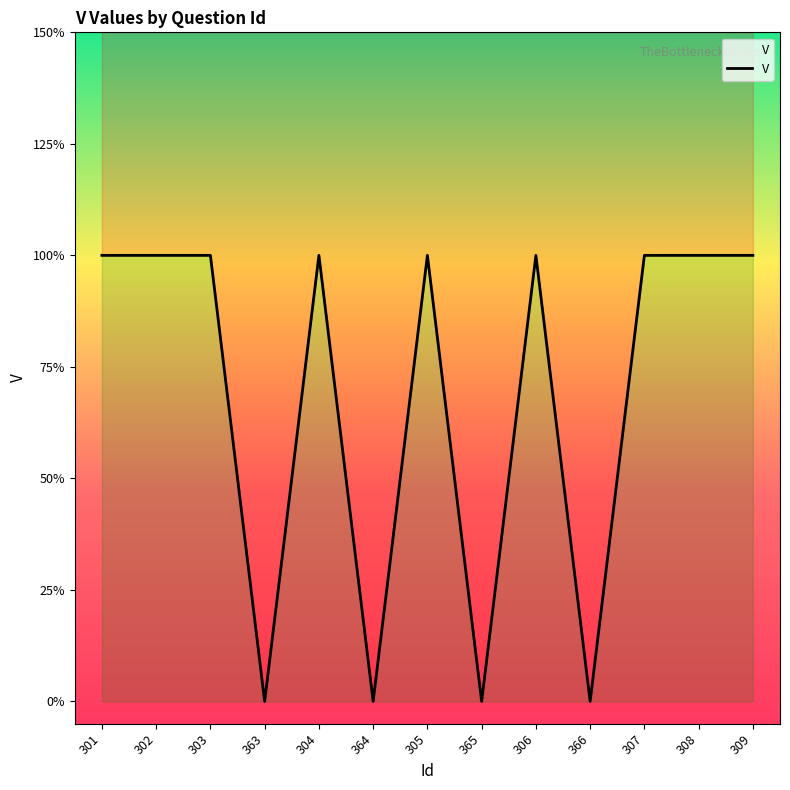

What is the difference between the second highest and minimum values?

1